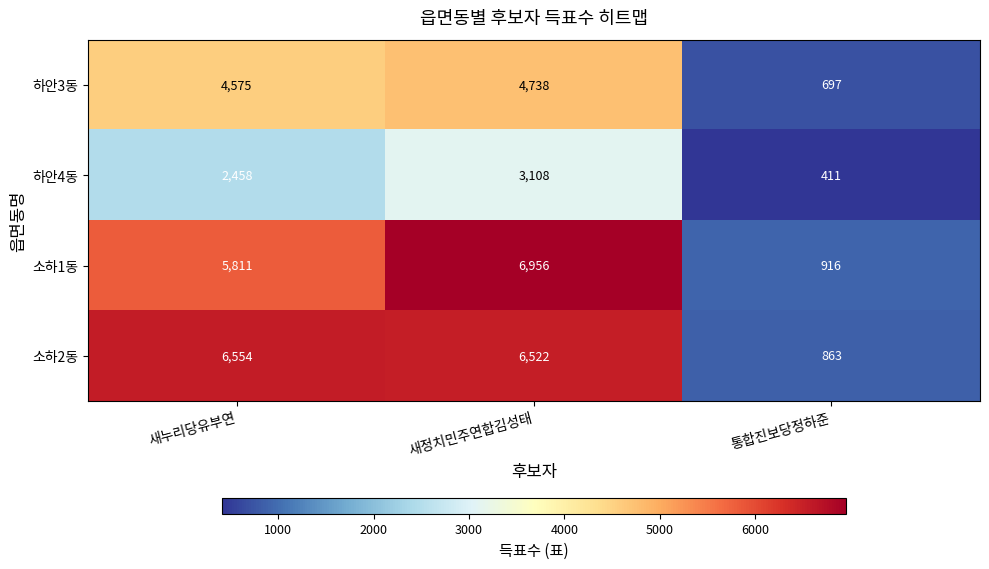

The value of 하안4동 at 통합진보당정하준 is 678. True or false?

False